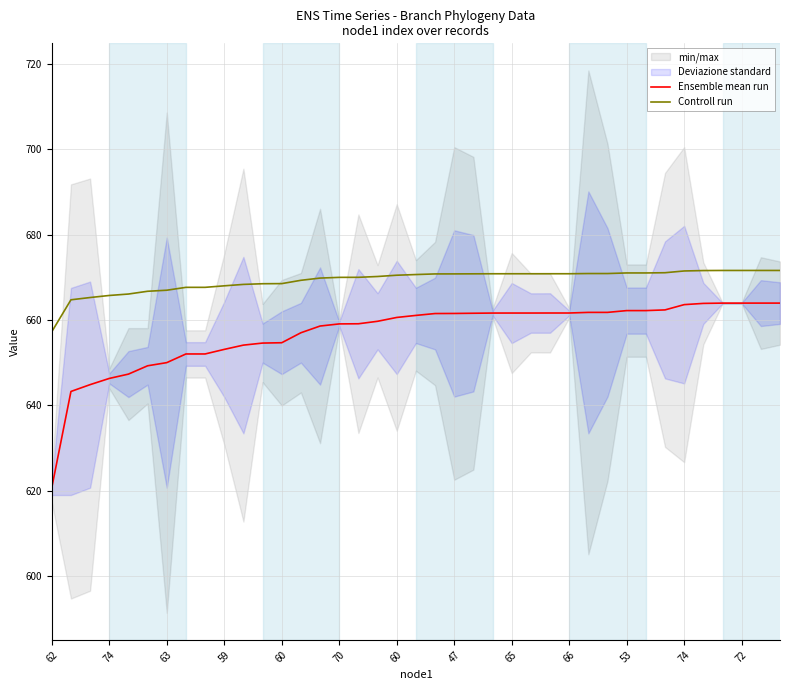

List the series in order of their overall mean, highest first.

Controll run, Ensemble mean run